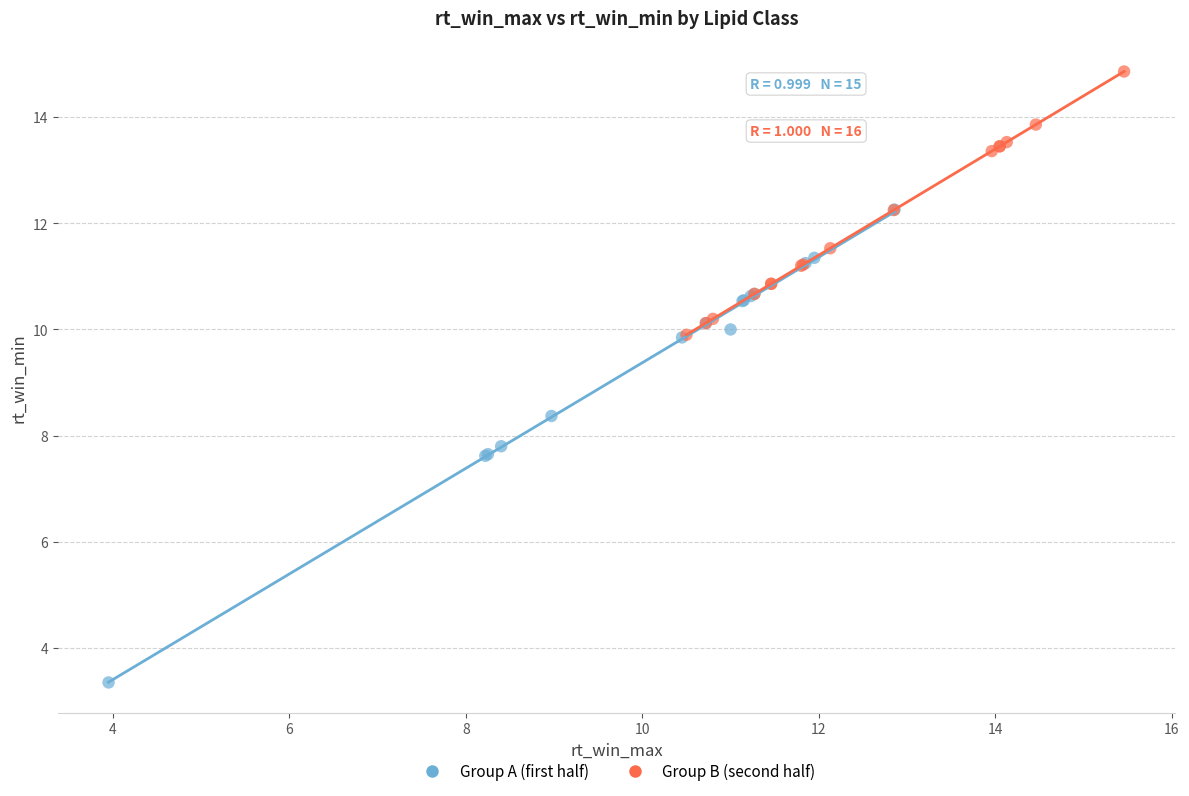

Which series reaches the minimum Y coordinate?

Group A (first half)